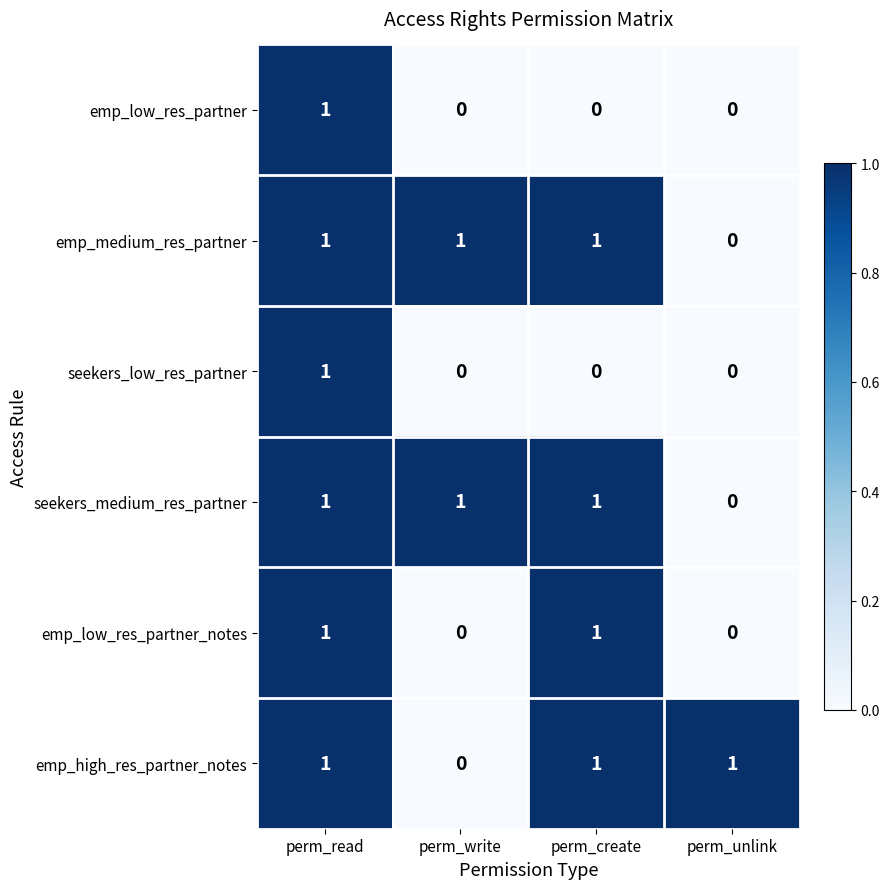

Count the seekers_low_res_partner values in the range 0 to 1.

4